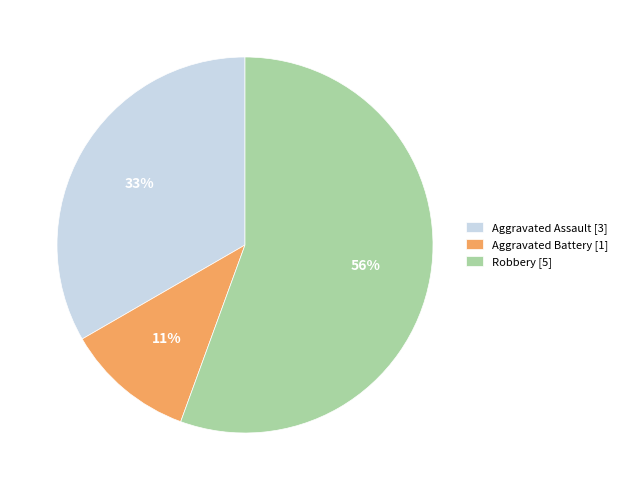

True or false: Aggravated Assault accounts for 33% of the total.

True